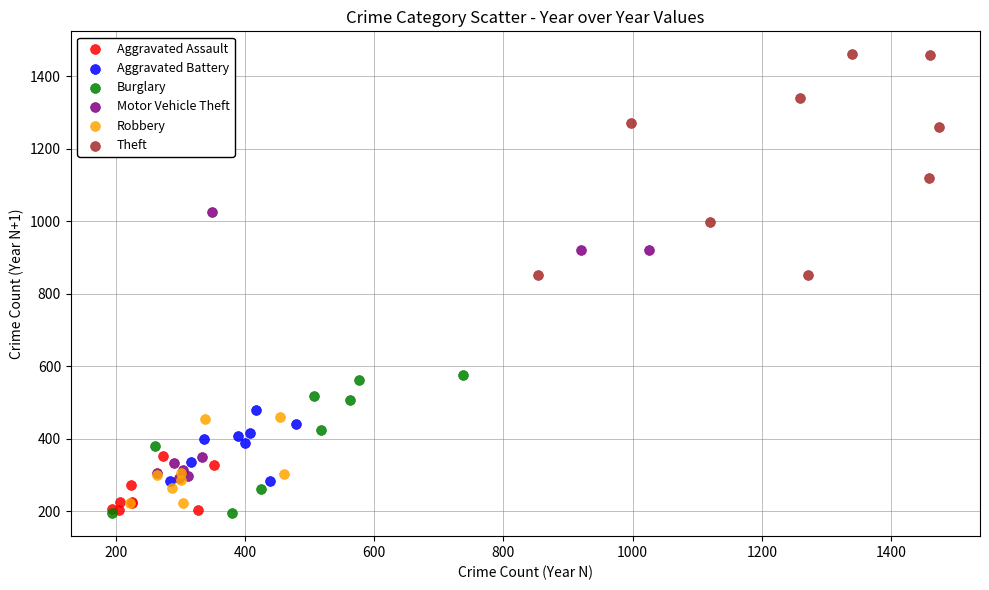

Which series has the largest Y range (max minus min)?

Motor Vehicle Theft